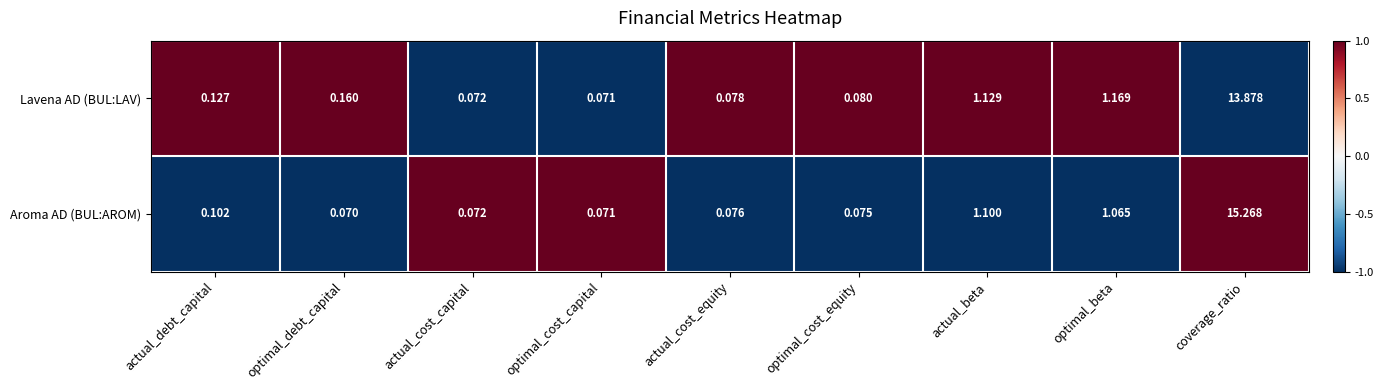

Rank the categories by Aroma AD (BUL:AROM) value from lowest to highest.

optimal_debt_capital, optimal_cost_capital, actual_cost_capital, optimal_cost_equity, actual_cost_equity, actual_debt_capital, optimal_beta, actual_beta, coverage_ratio